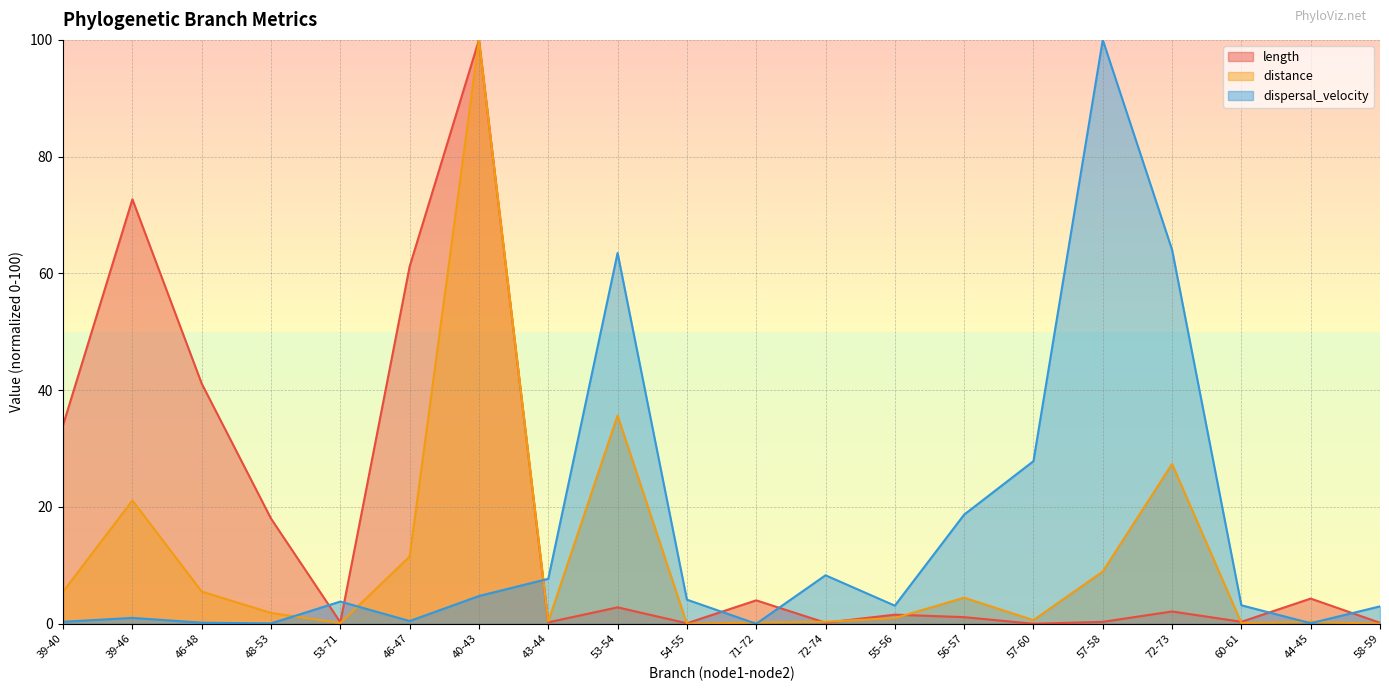

What position from the right is 58-59?

1